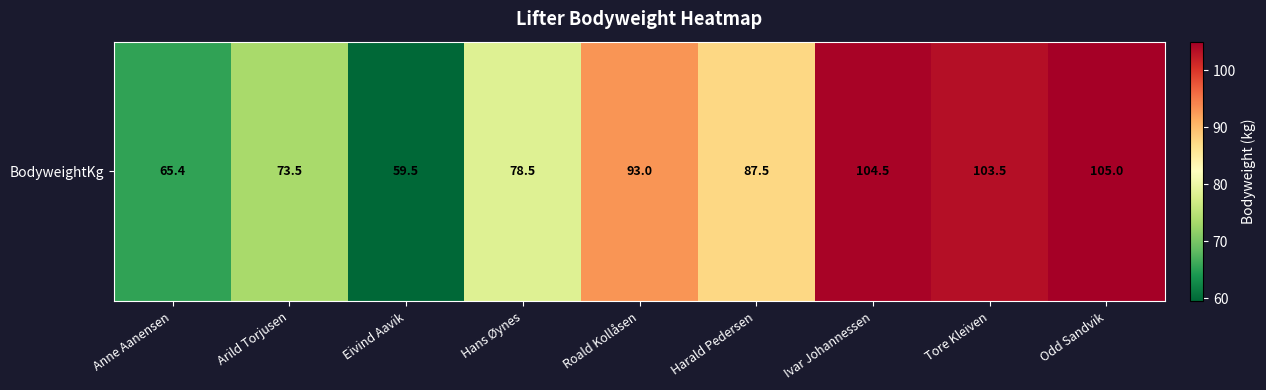

Which has a higher value, Arild Torjusen or Anne Aanensen?

Arild Torjusen